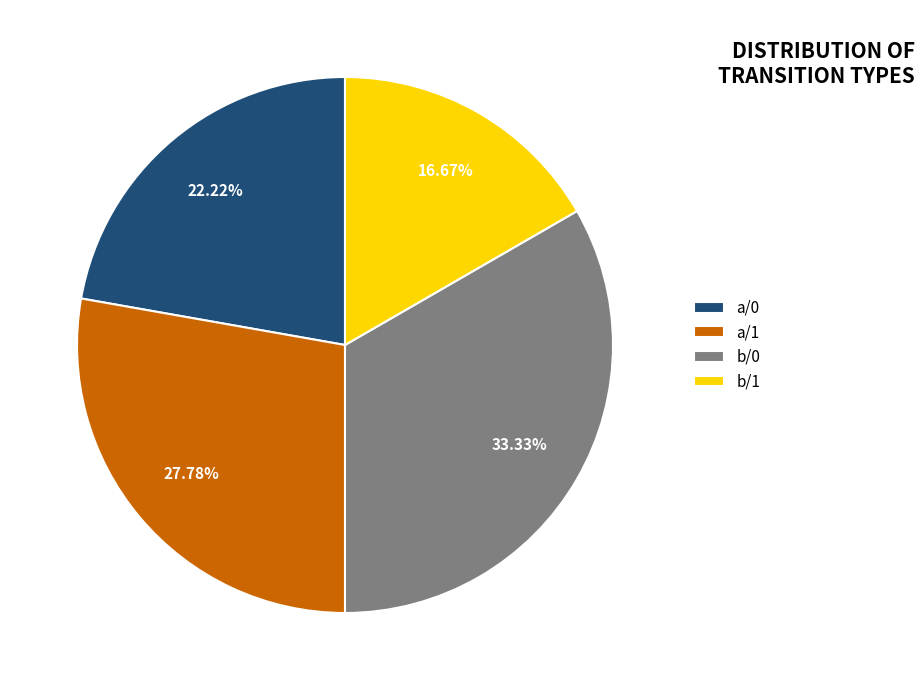

Approximately how many times larger is the value at a/1 compared to b/0?

0.8